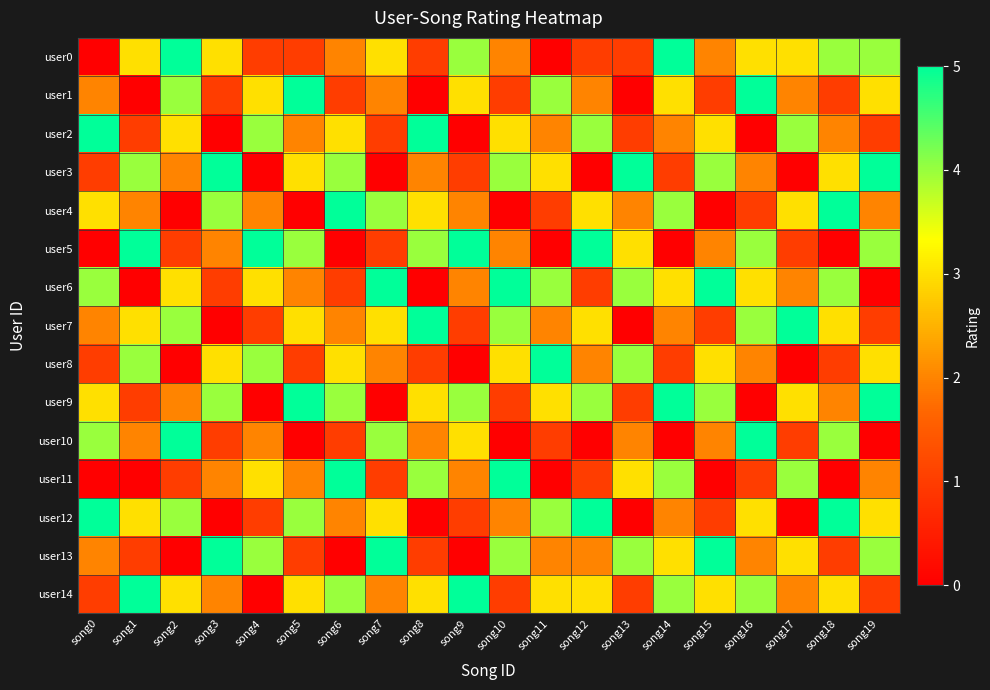

Rank the series at song7 from lowest to highest value.

user3, user9, user2, user5, user11, user1, user8, user14, user0, user7, user12, user4, user10, user6, user13